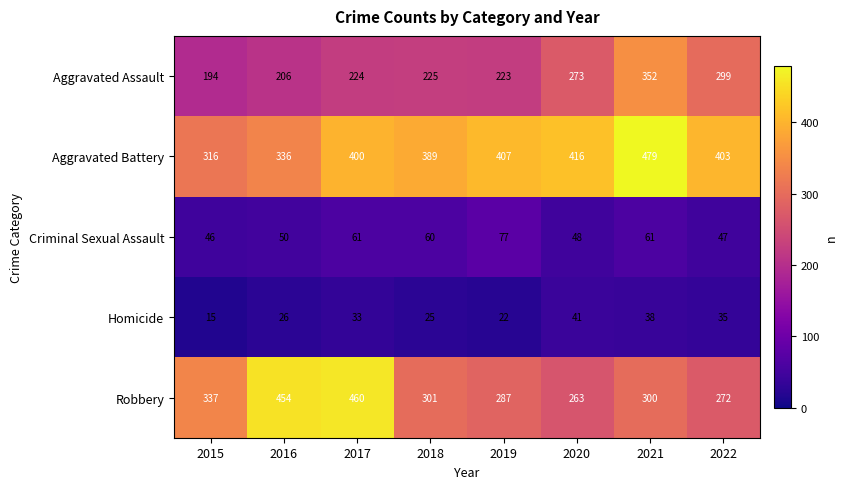

Which series has the widest spread of values?

Robbery